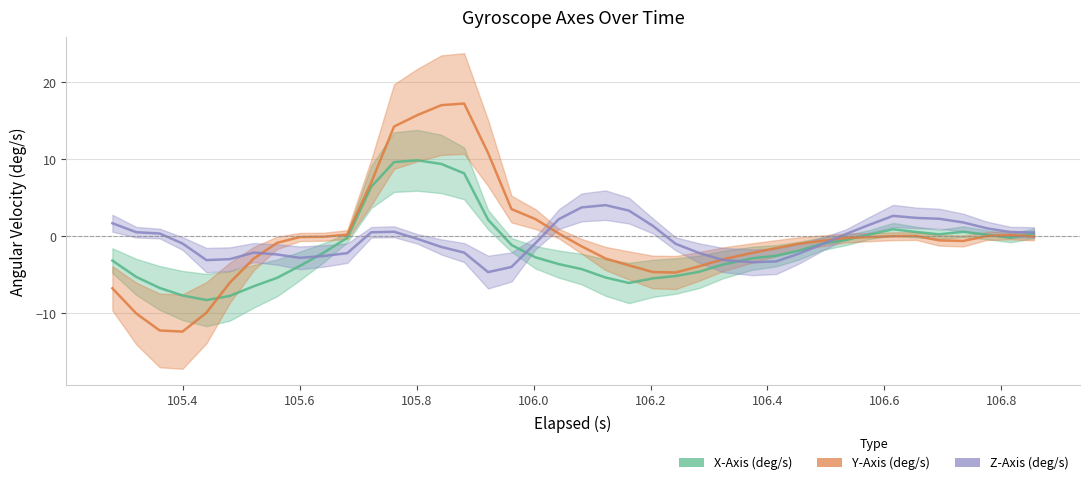

Does the chart have visible grid lines?

Yes